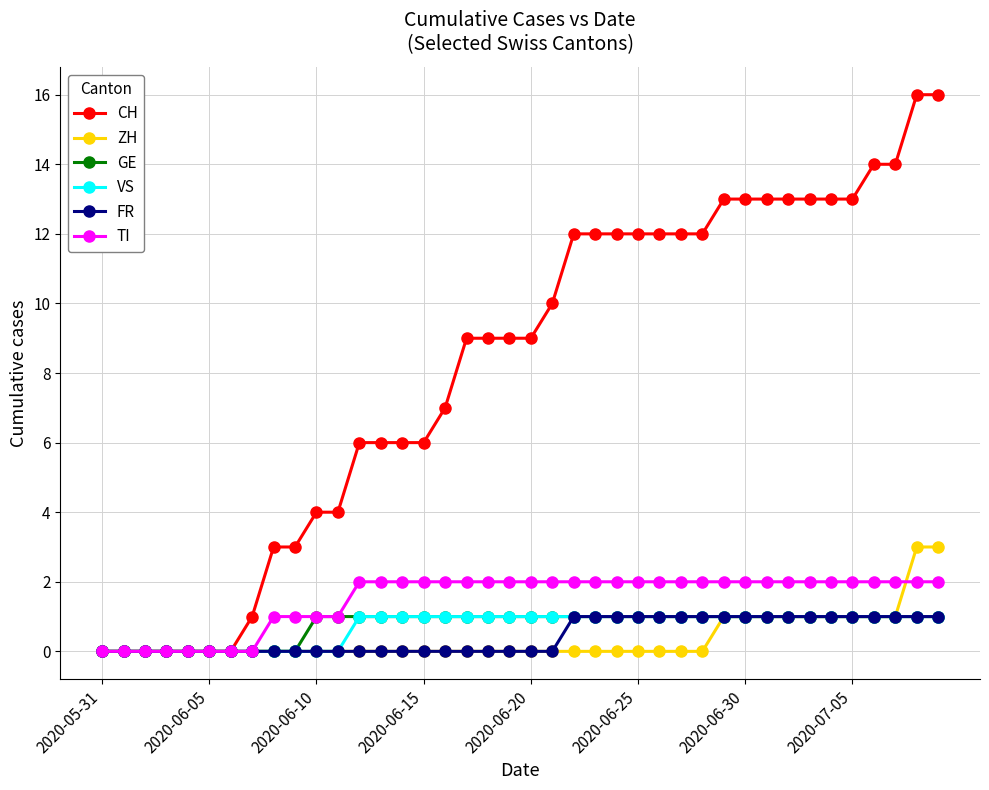

Which series has the largest range (max minus min)?

CH